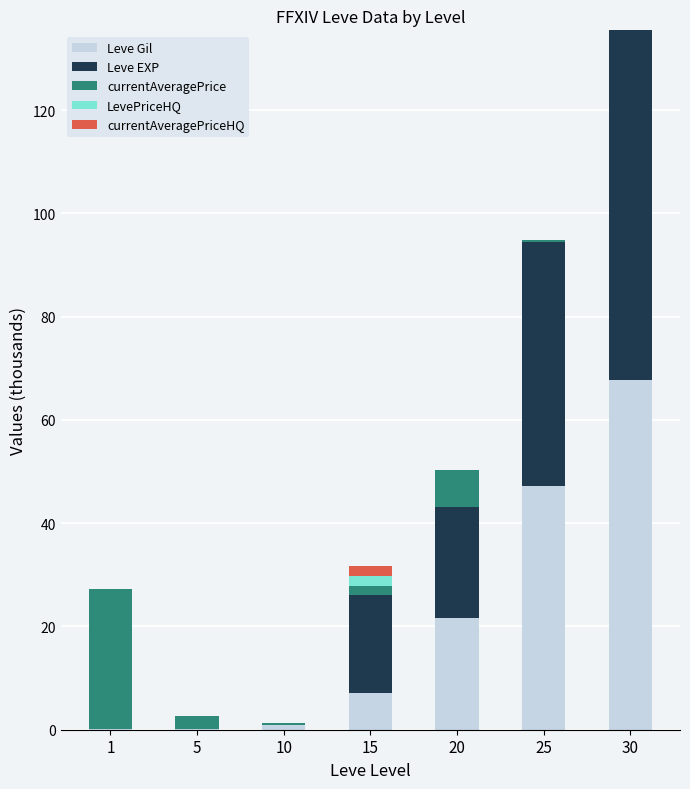

What is the maximum value for Leve Gil?

67.7